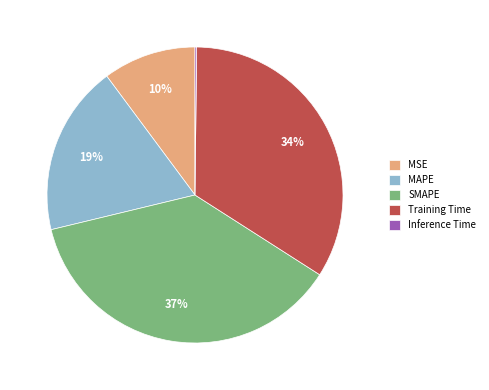

What percentage is the MAPE slice, to the nearest percent?

19%